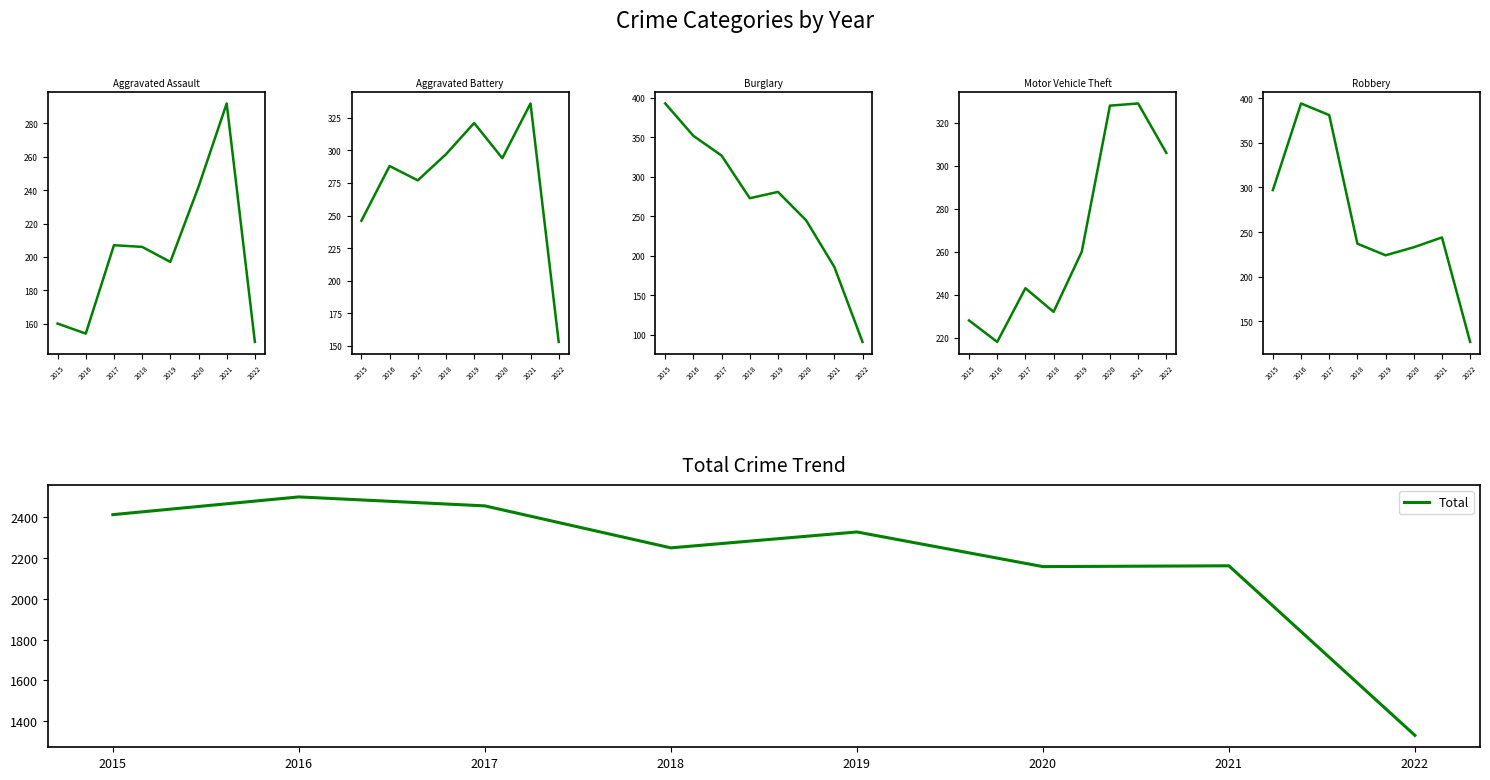

At which label is Aggravated Battery closest to 244?

2015